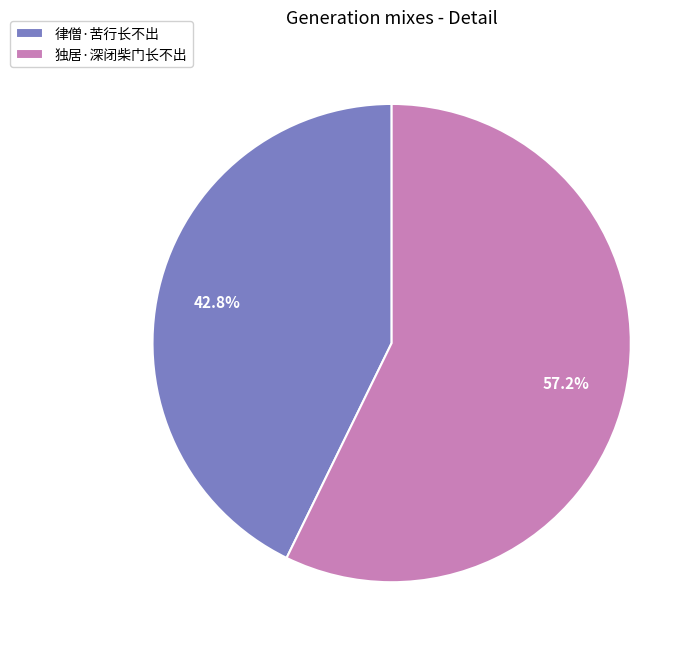

True or false: 律僧·苦行长不出 accounts for 30% of the total.

False